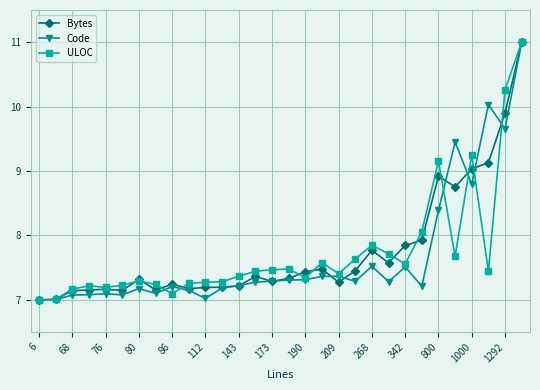

What is the minimum value shown in the chart?

7.0